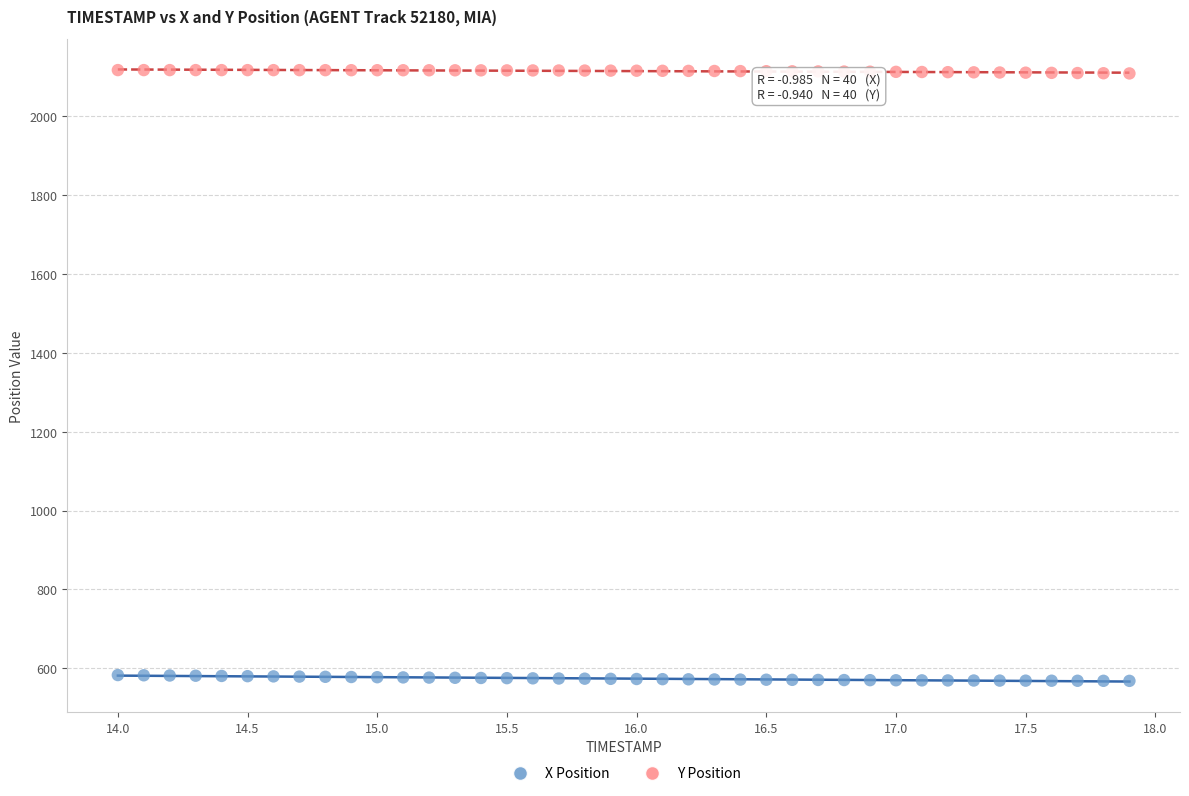

Across all data points, what is the range of X values (max minus min)?

3.9